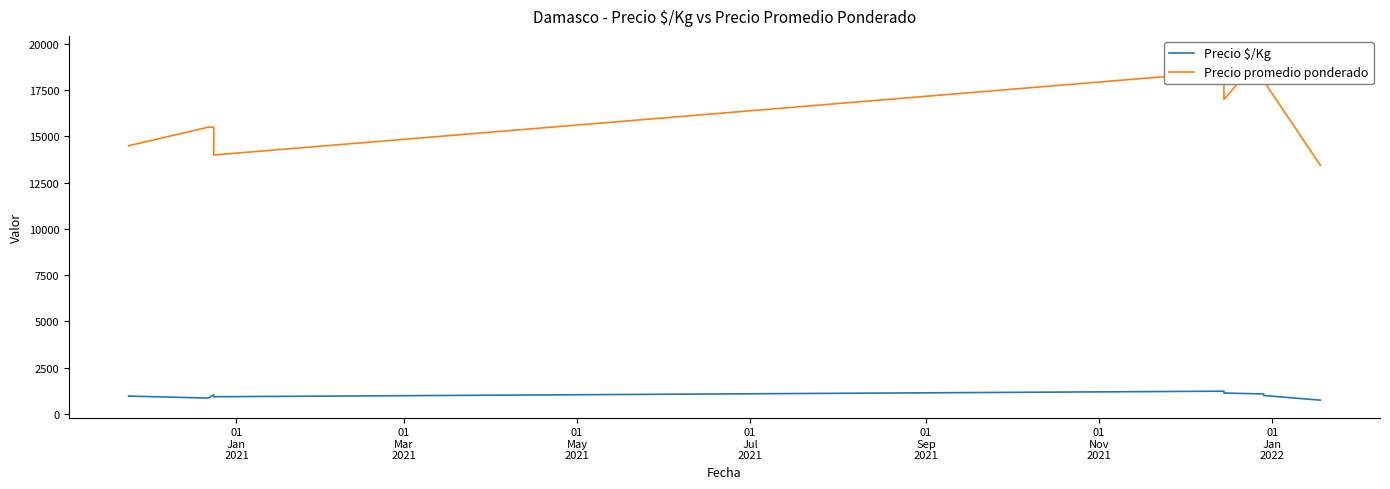

Which series has the largest total across all categories?

Precio promedio ponderado